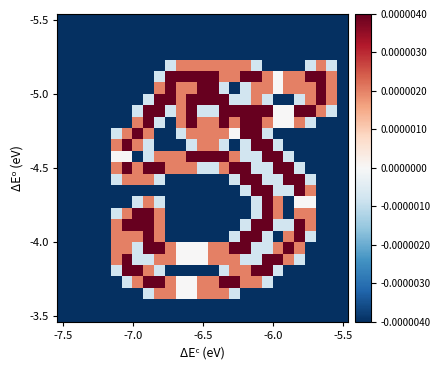

Count the number of data series in this chart.

27